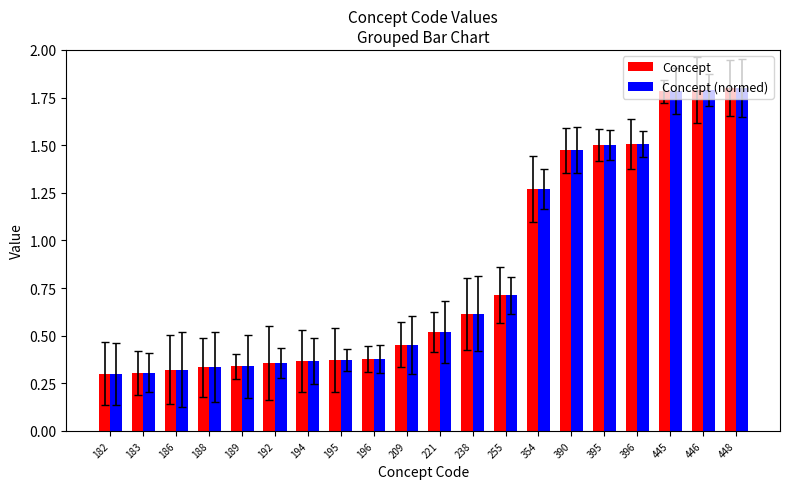

The value of Concept (normed) at 195 is 0.2. True or false?

False